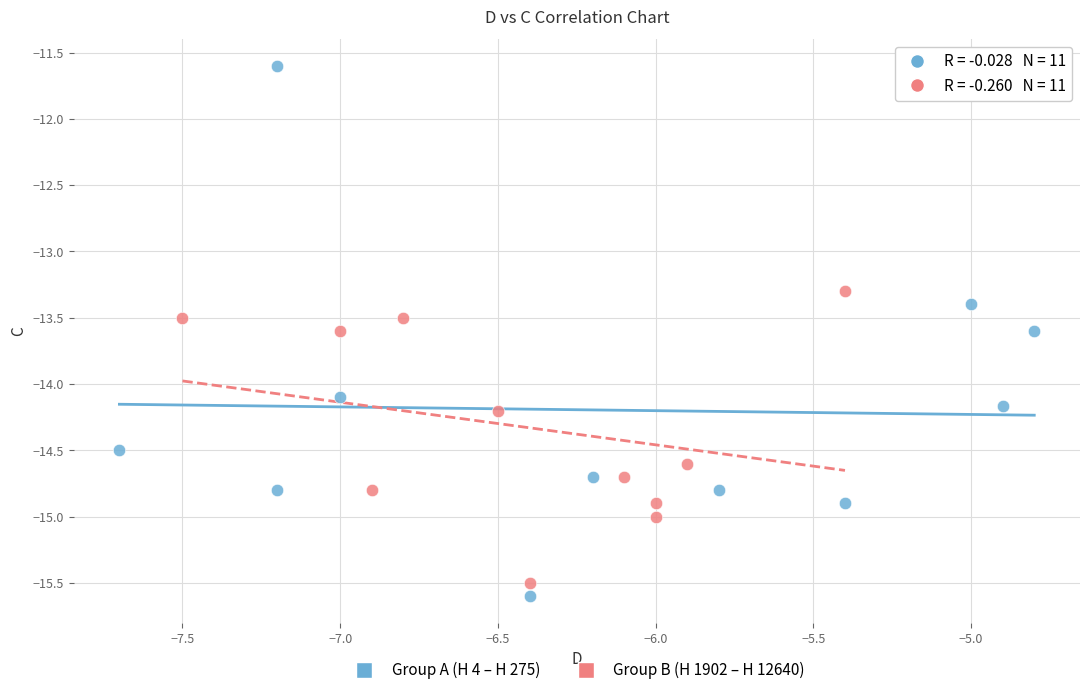

Which series has the largest Y range (max minus min)?

Group A (H 4 – H 275)